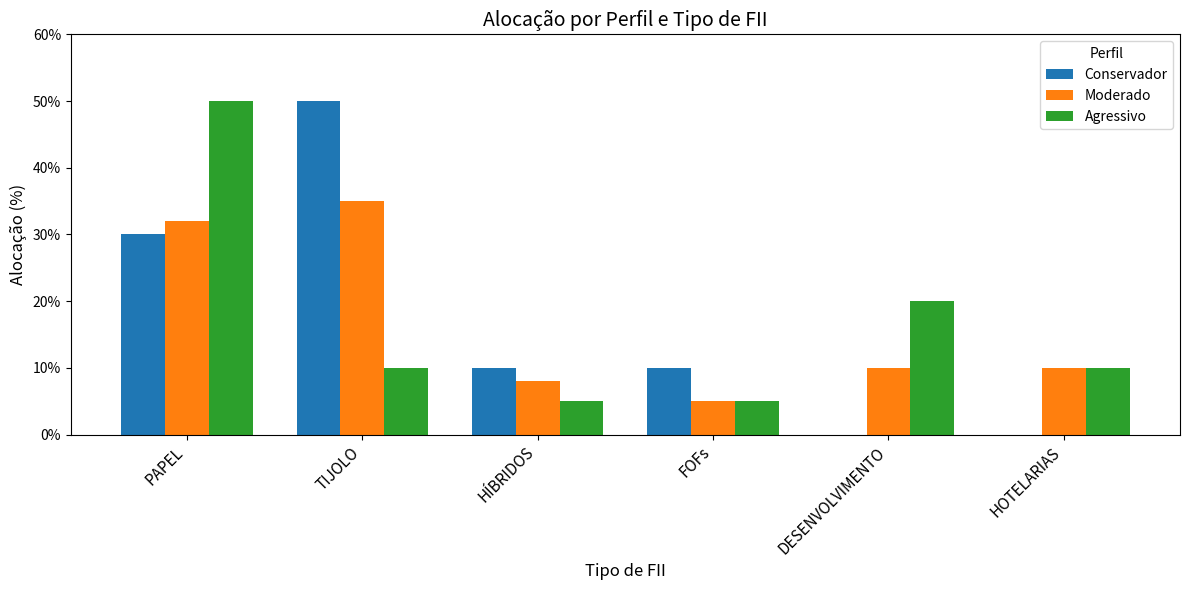

Are the bars horizontal?

No